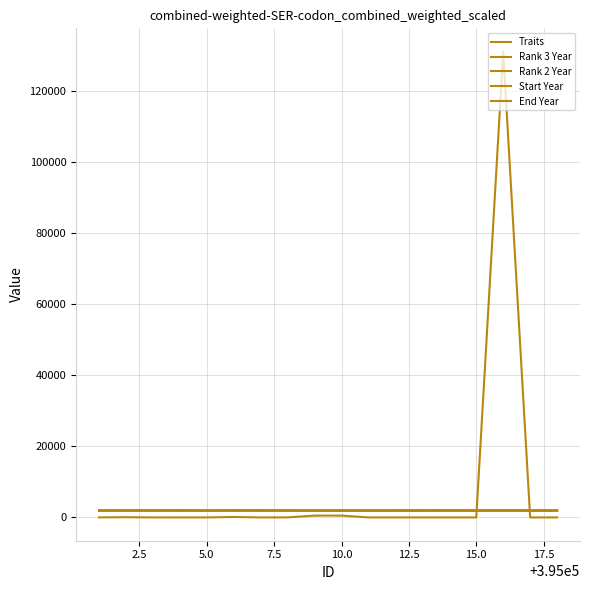

Reading right to left, list all the values displayed in this chart.

Traits: 0	0	131072	0	0	0	2	0	512	512	16	2	128	1	1	4	64	16
Rank 3 Year: 1930	1942	1940	1937	1940	1940	1937	1939	1930	1930	1940	1930	1943	1930	1942	1941	1930	1938
Rank 2 Year: 1939	1944	1990	1941	1990	1942	1941	1939	1930	1930	1945	1990	1990	1939	1990	1946	1990	1941
Start Year: 1930	1942	1940	1937	1940	1940	1937	1939	1930	1930	1940	1930	1943	1930	1942	1941	1930	1938
End Year: 1943	1960	1946	1960	1946	1960	1960	1945	1939	1941	1960	1941	1960	1943	1960	1960	1943	1960